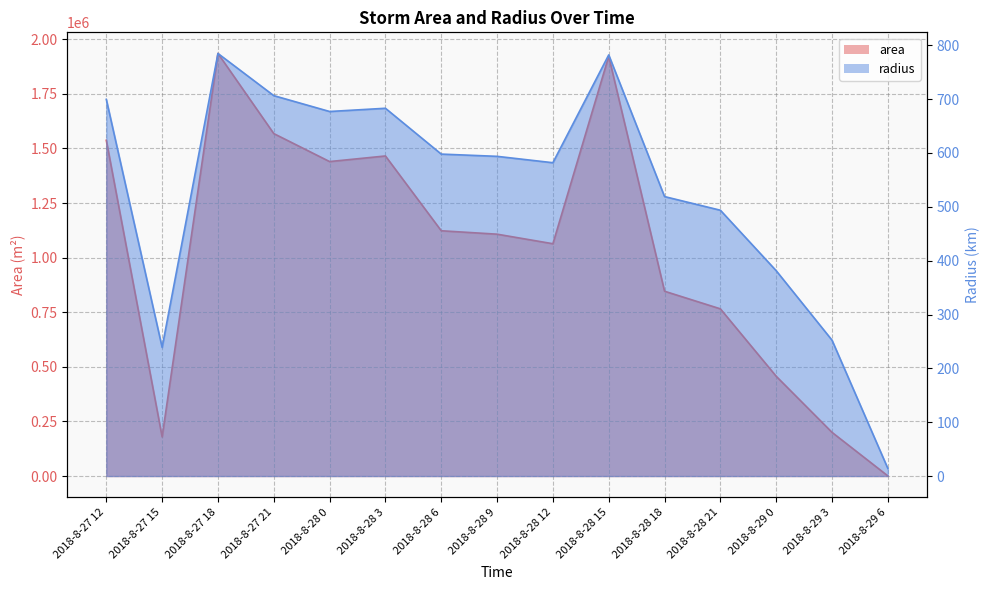

True or false: area and radius intersect in this chart.

False